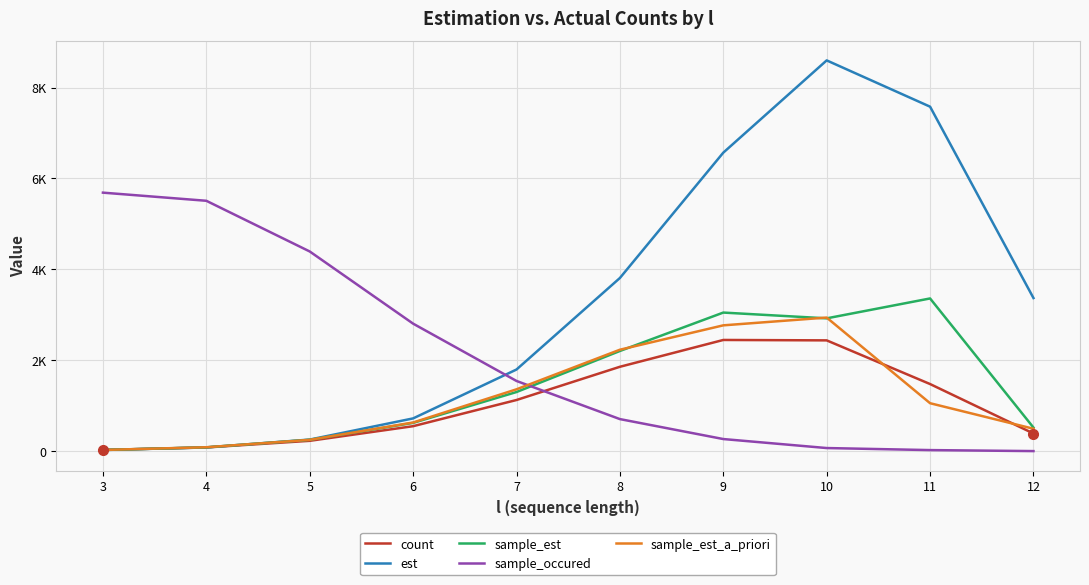

What are all the series names shown in the legend?

count, est, sample_est, sample_occured, sample_est_a_priori